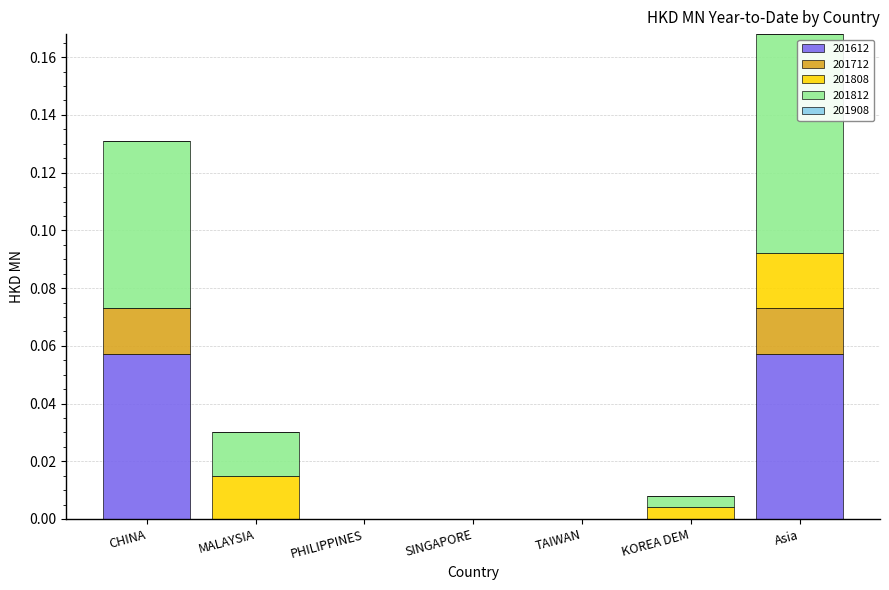

How many series are shown in this chart?

4